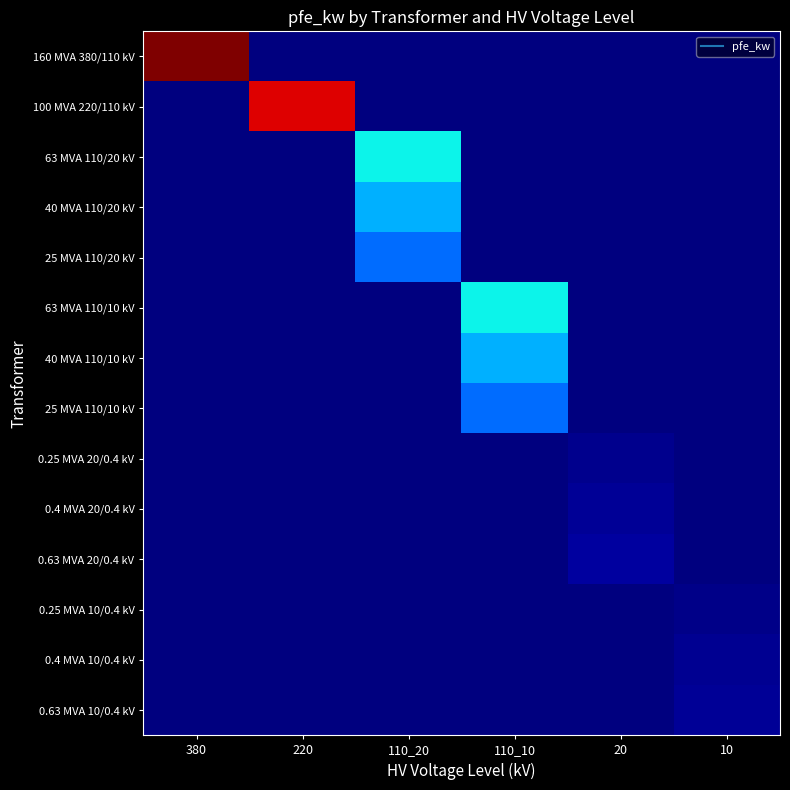

What is the total value across all series at 380?

60.0